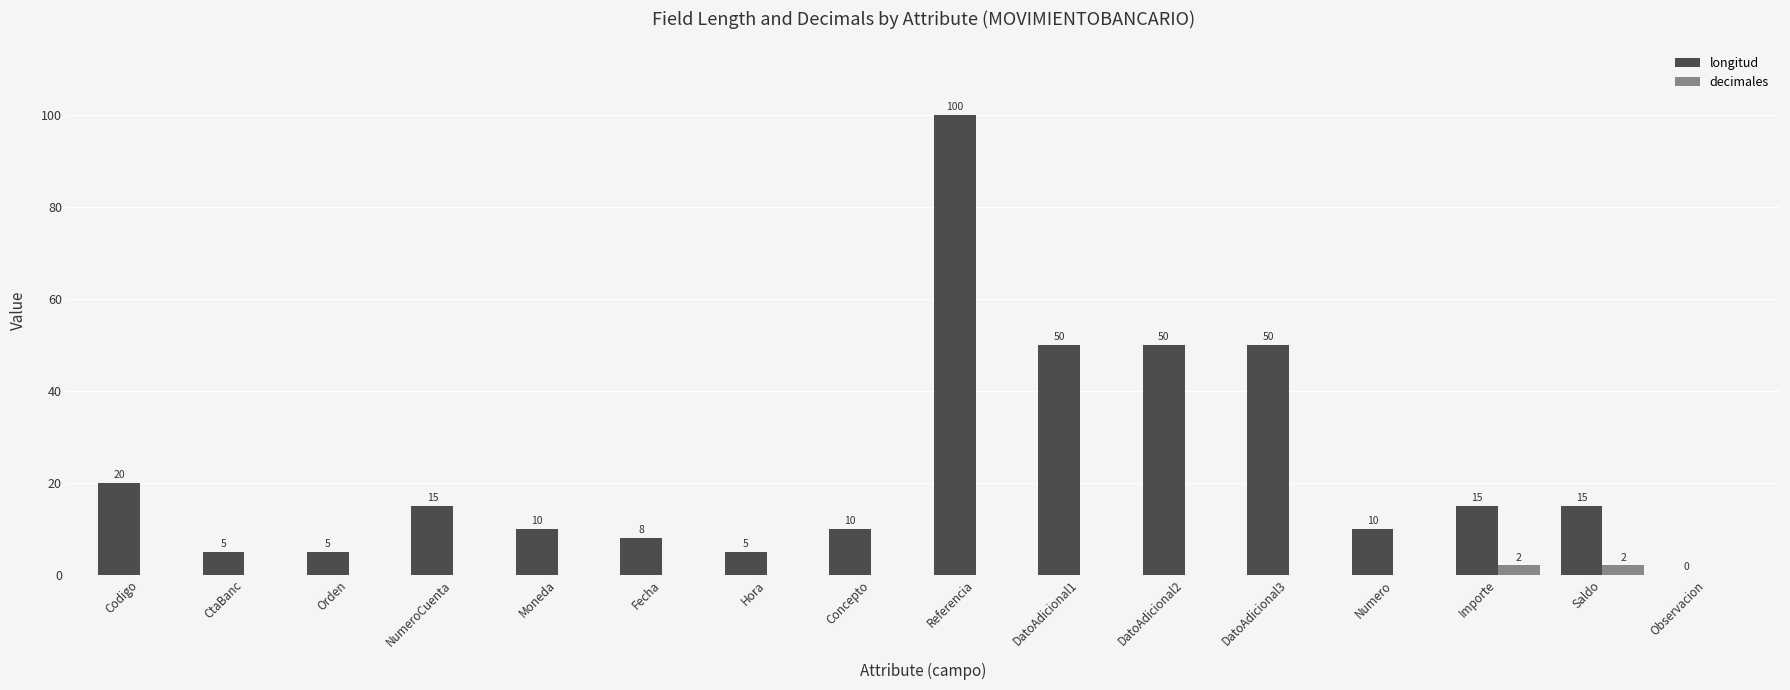

Reading left to right, transcribe all the data shown in this chart.

longitud: Codigo=20	CtaBanc=5	Orden=5	NumeroCuenta=15	Moneda=10	Fecha=8	Hora=5	Concepto=10	Referencia=100	DatoAdicional1=50	DatoAdicional2=50	DatoAdicional3=50	Numero=10	Importe=15	Saldo=15	Observacion=0
decimales: Codigo=0	CtaBanc=0	Orden=0	NumeroCuenta=0	Moneda=0	Fecha=0	Hora=0	Concepto=0	Referencia=0	DatoAdicional1=0	DatoAdicional2=0	DatoAdicional3=0	Numero=0	Importe=2	Saldo=2	Observacion=0